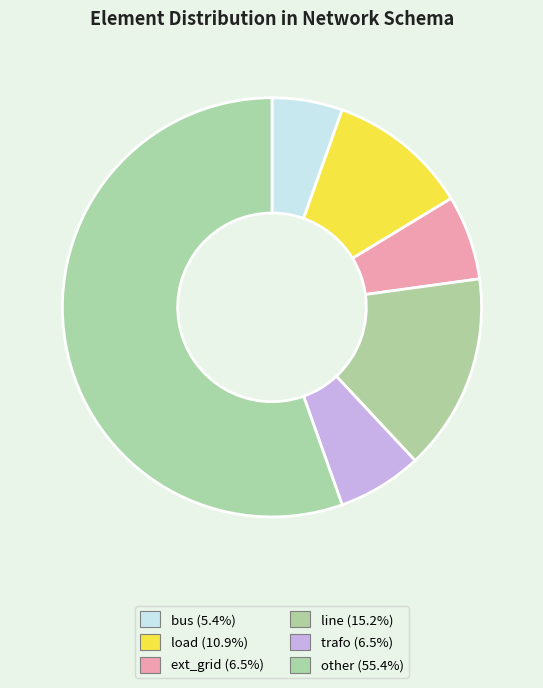

How many segments does this pie chart have?

6